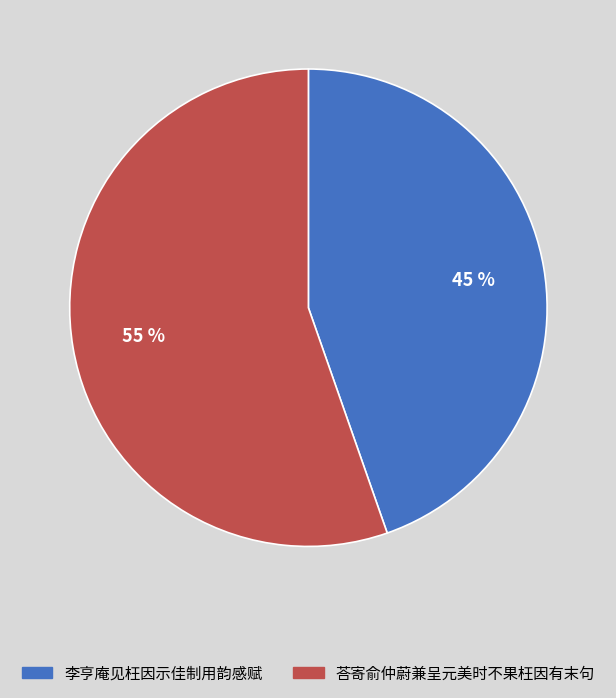

Is 荅寄俞仲蔚兼呈元美时不果枉因有末句 the majority of the pie?

Yes